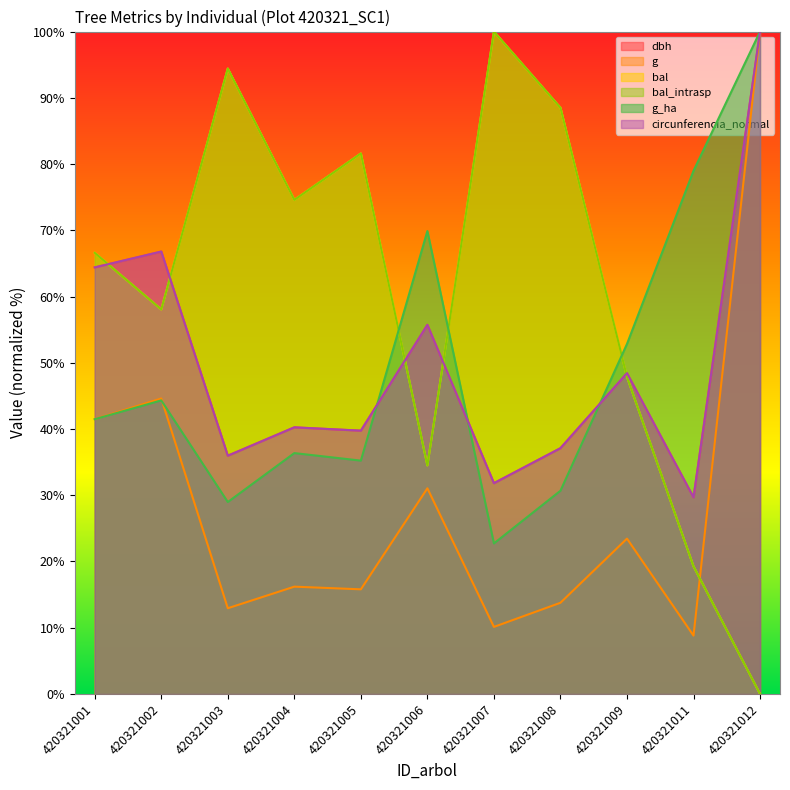

Which label corresponds to the largest value in the chart?

420321012